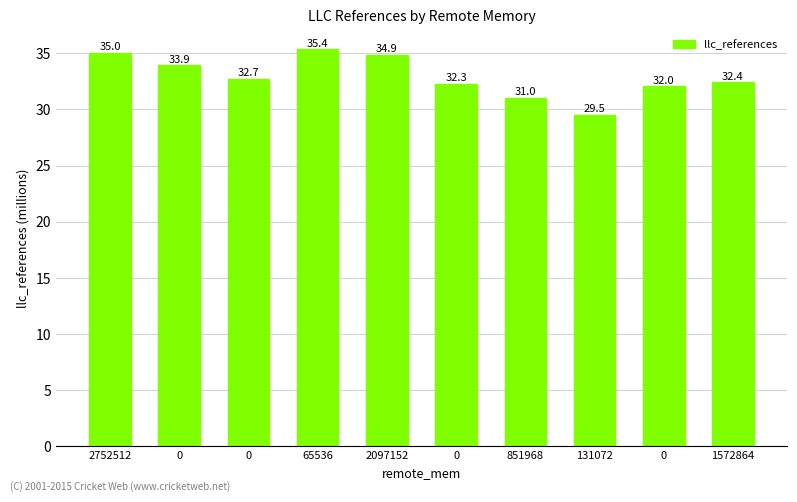

How many bars are there in total?

10